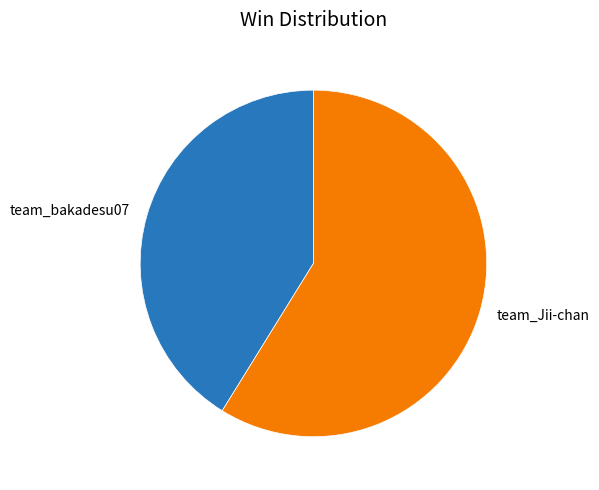

Is the sum of team_bakadesu07 and team_Jii-chan greater than half?

Yes